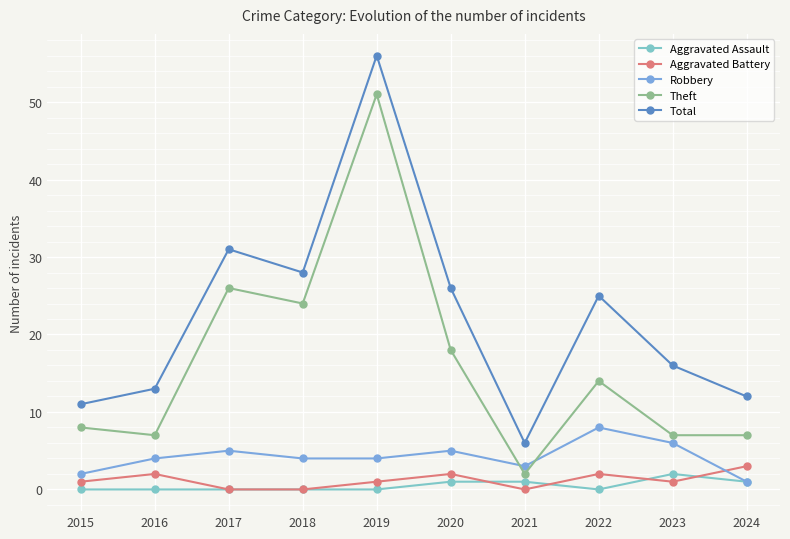

True or false: Aggravated Battery and Total intersect in this chart.

False